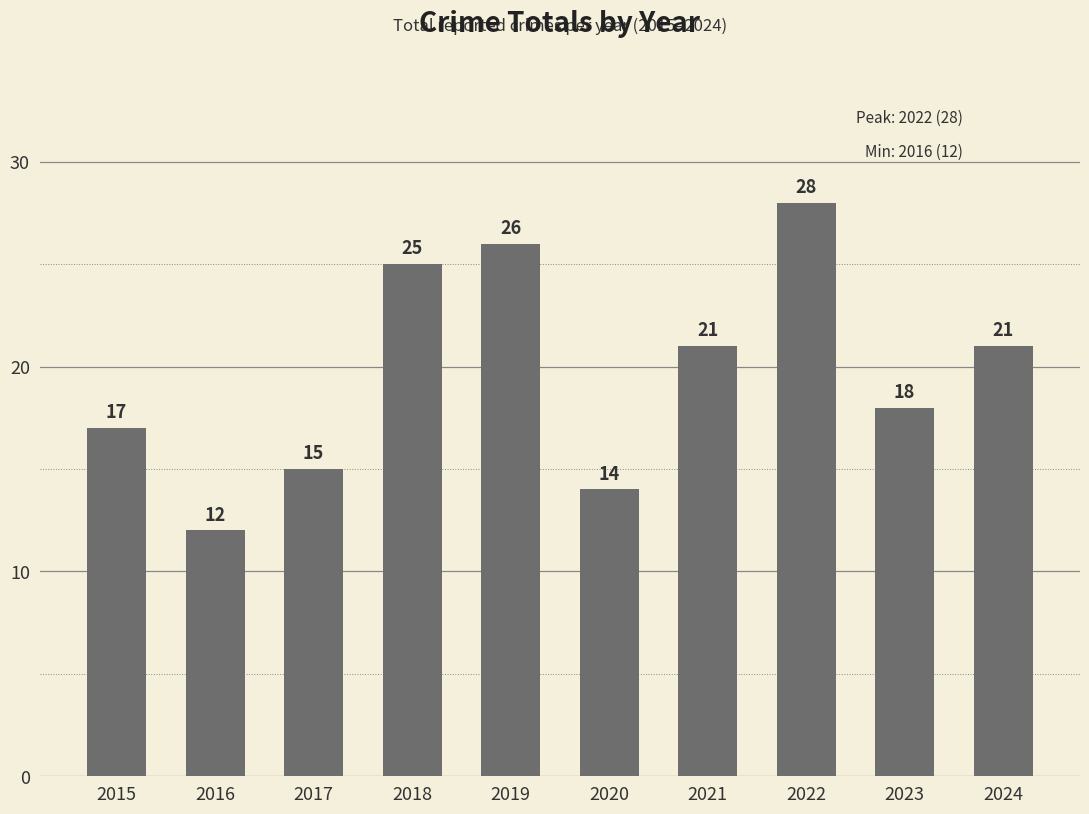

Which label corresponds to the largest value in the chart?

2022